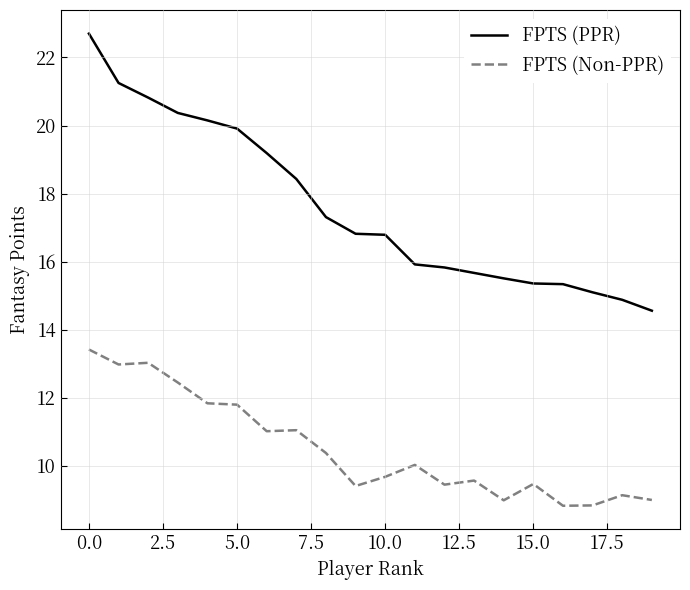

What is the lowest value of the FPTS (Non-PPR) series?

8.8